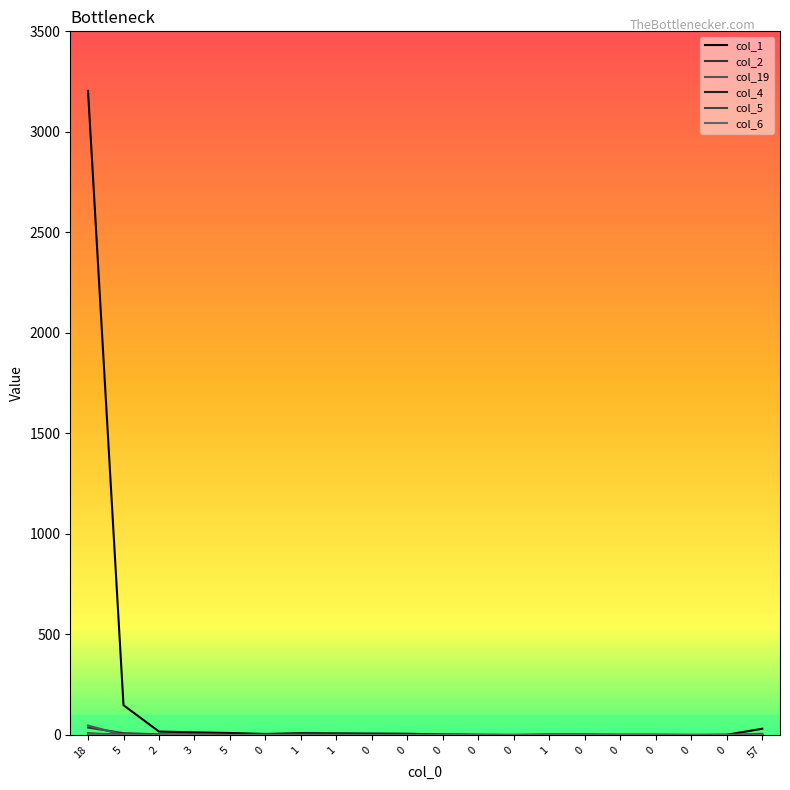

Does the chart display data point markers on the line(s)?

No